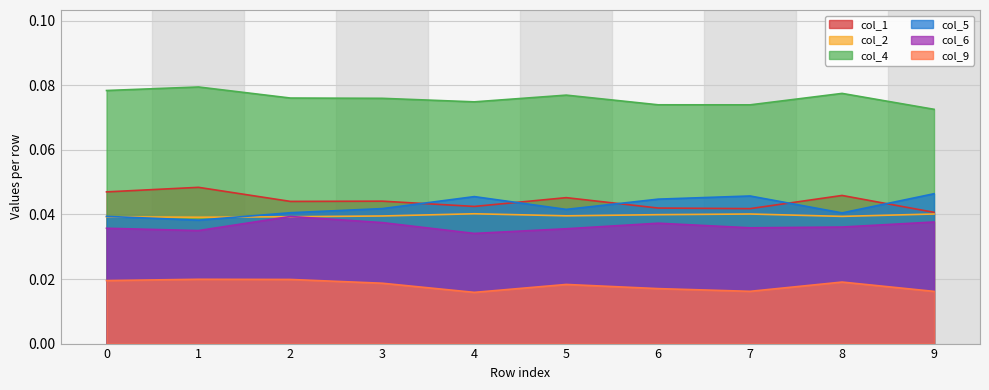

Between 7 and 3, which is larger?

3